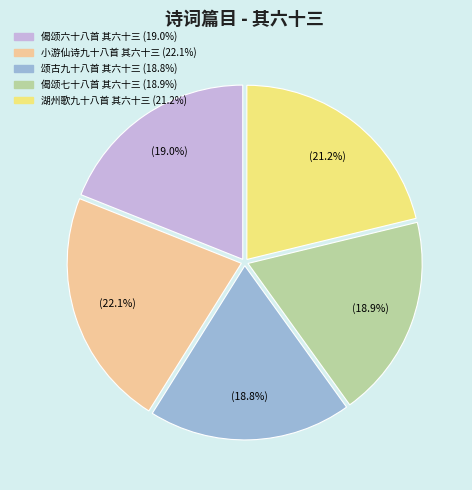

Does 小游仙诗九十八首 其六十三 account for over 50% of the chart?

No